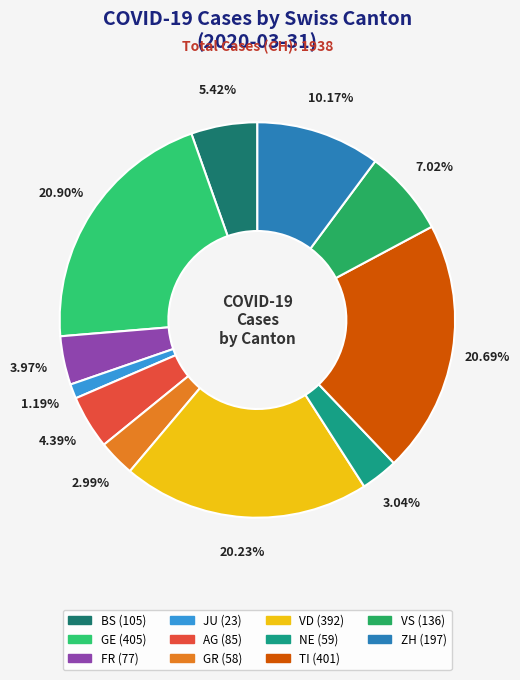

Is the sum of GE and BS greater than half?

No